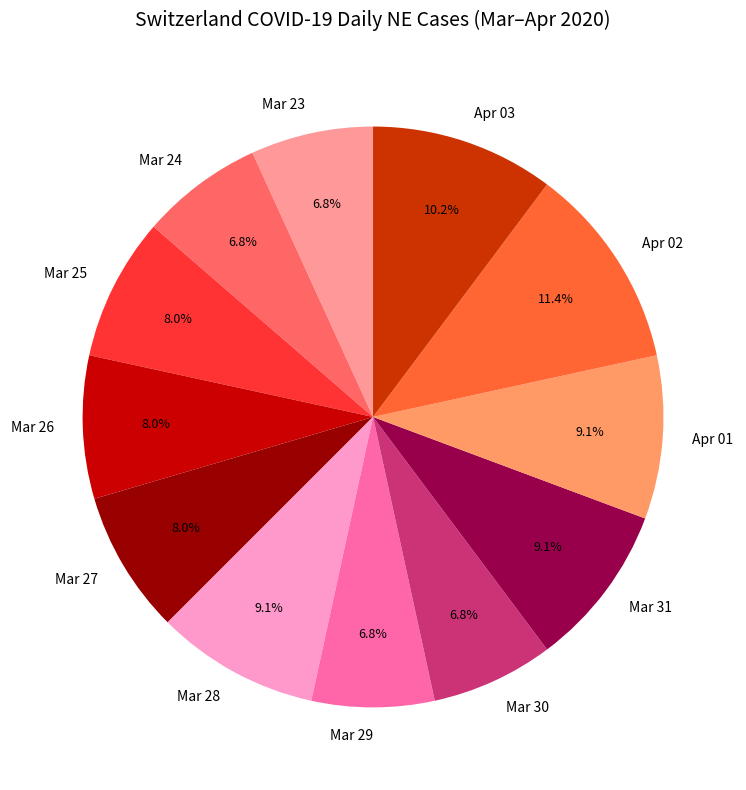

Is the sum of Mar 24 and Mar 30 greater than half?

No